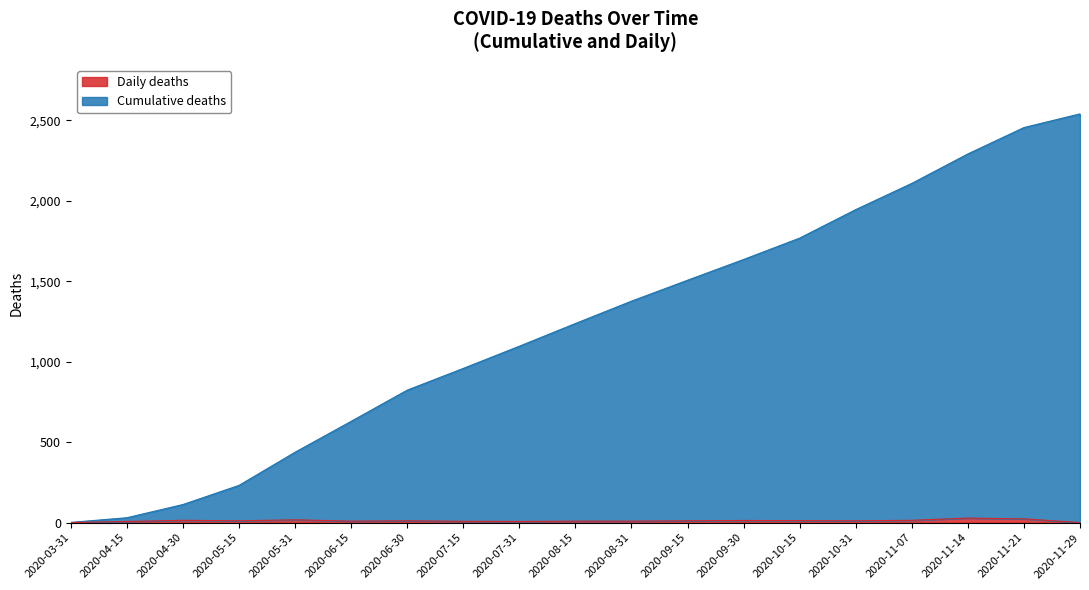

What is the sum of the Daily deaths values at 2020-04-30 and 2020-09-30?

29